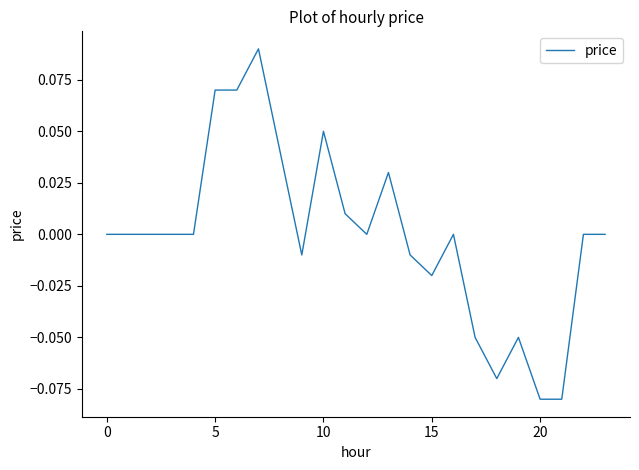

Does the chart display data point markers on the line(s)?

No